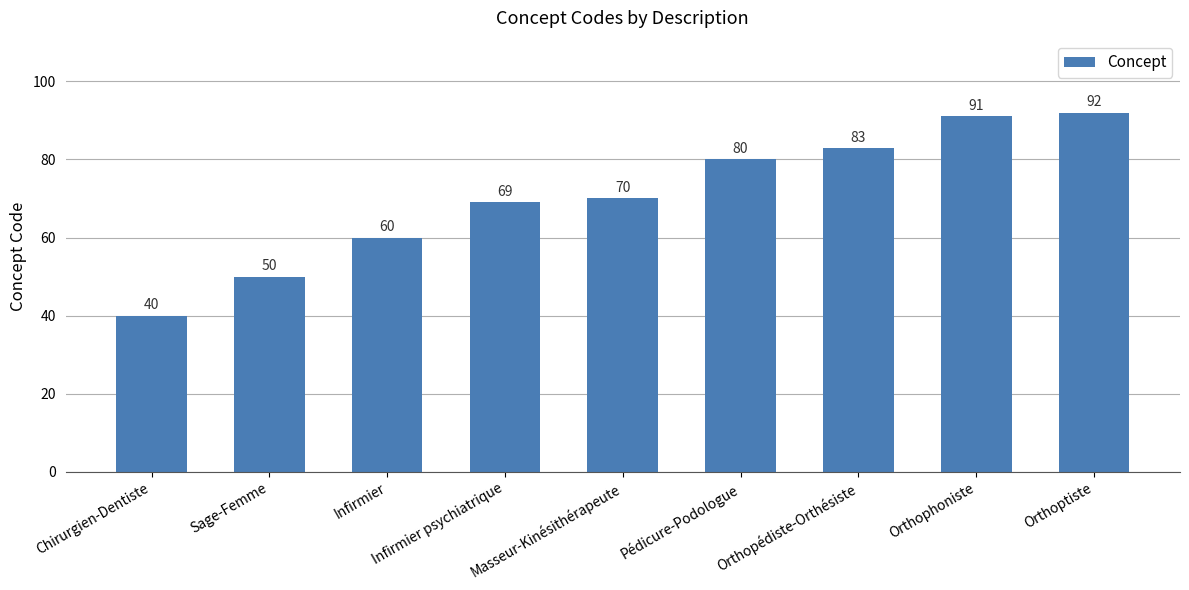

What is the sum of the values at Infirmier psychiatrique and Orthoptiste?

161